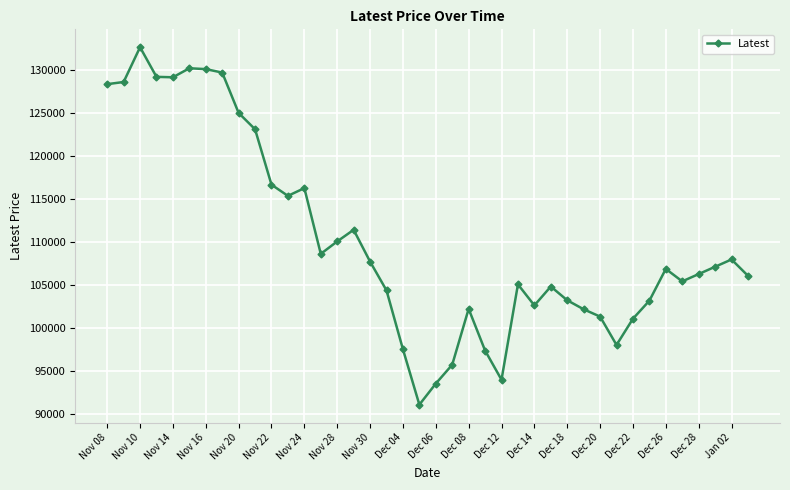

What is the smallest value displayed?

91050